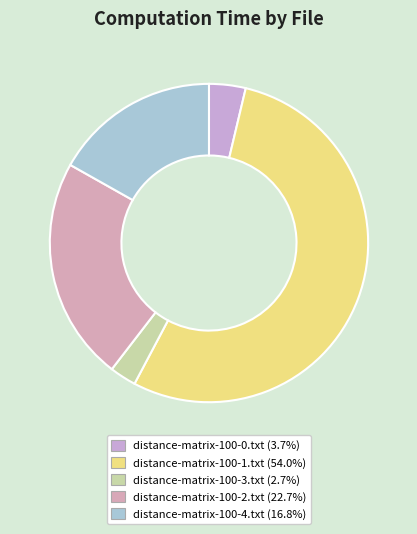

How many slices are in this pie chart?

5